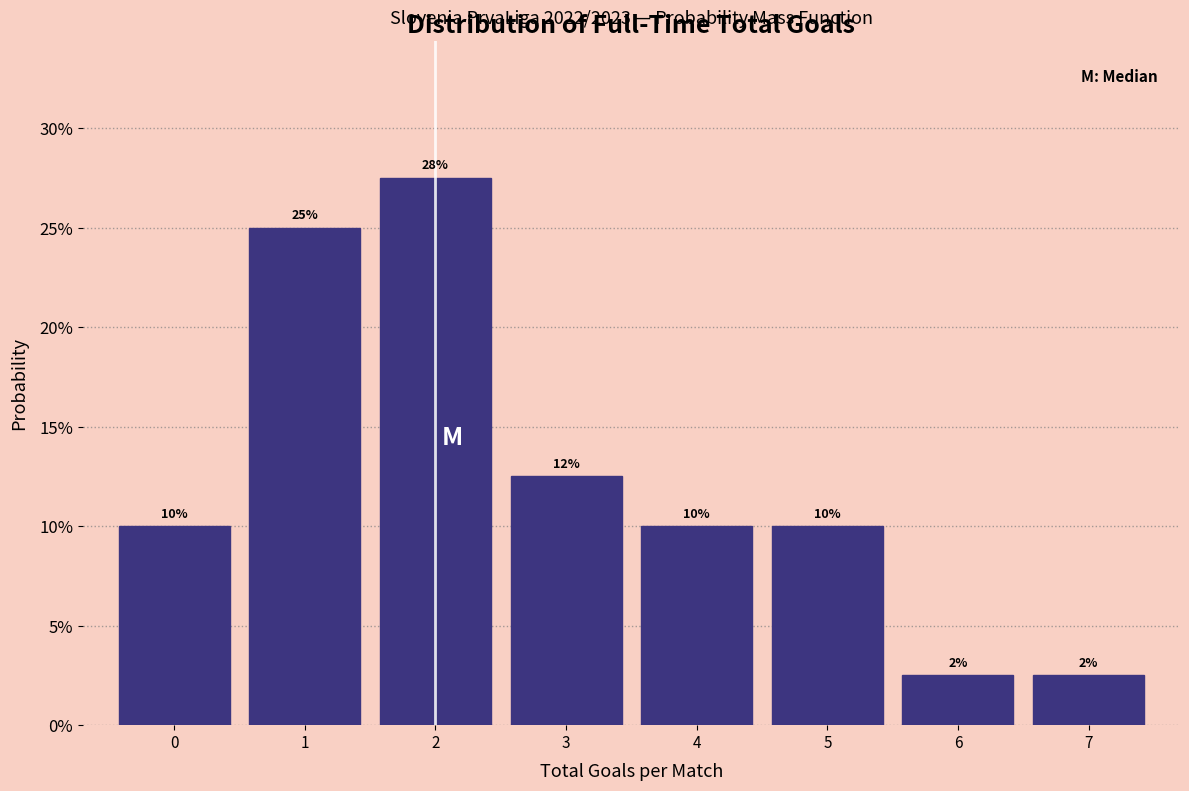

Over which range of the x-axis is the bar tallest?

1.5 to 2.5